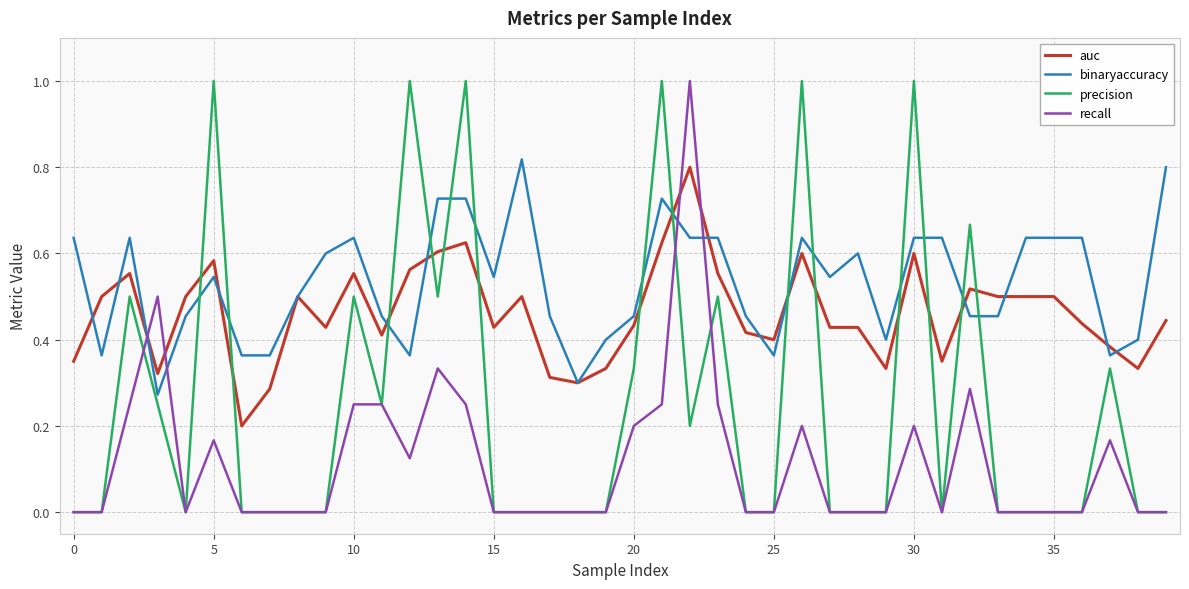

What is the maximum value shown in the chart?

1.0